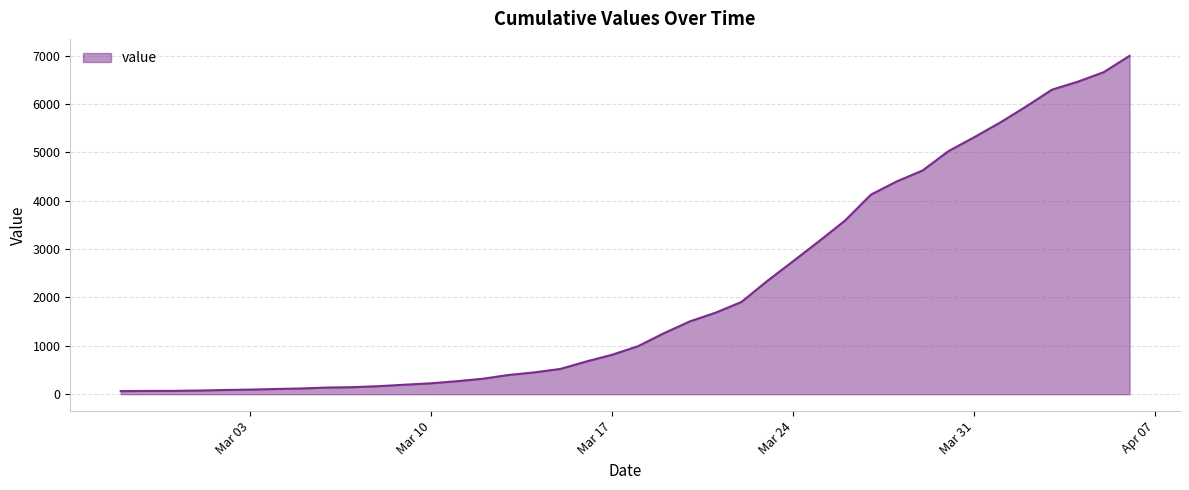

What is the maximum value shown in the chart?

6995